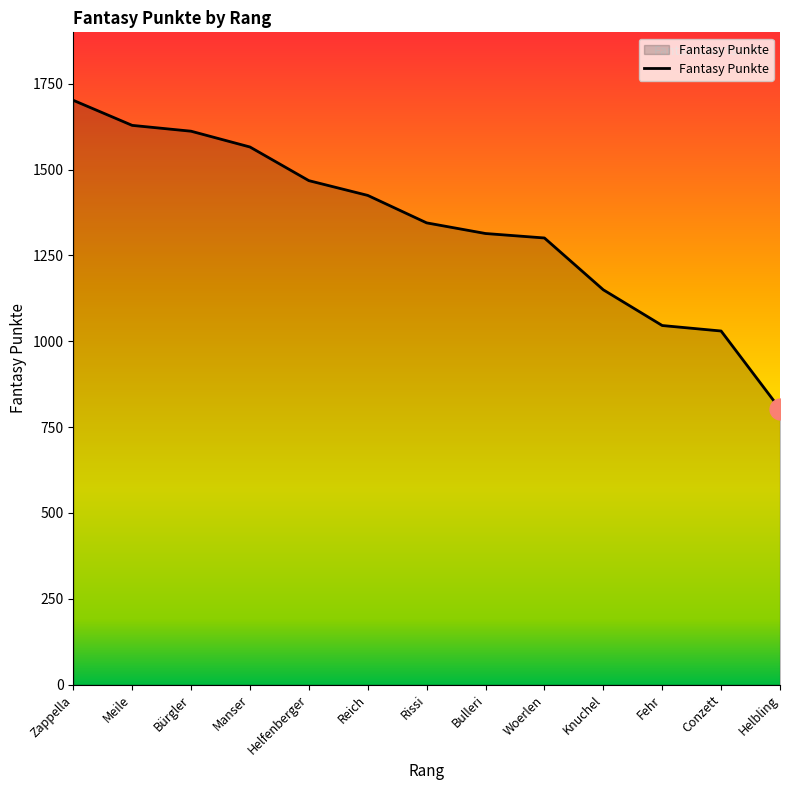

What is the difference between the values at Manser and Rissi?

221